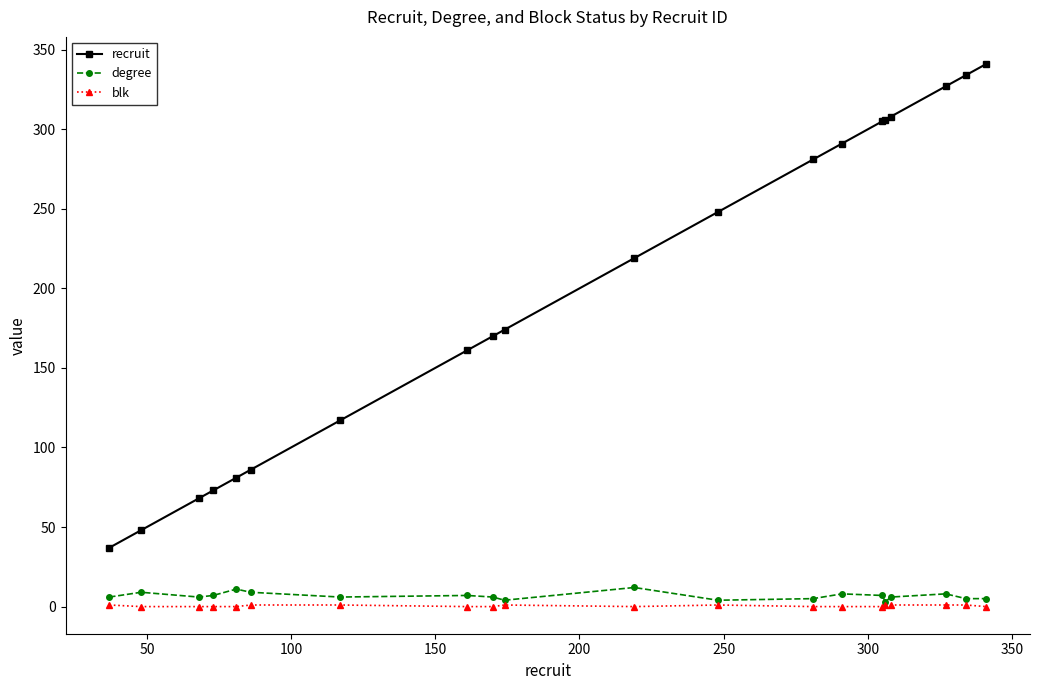

True or false: blk has more than 1 interior local peaks.

True